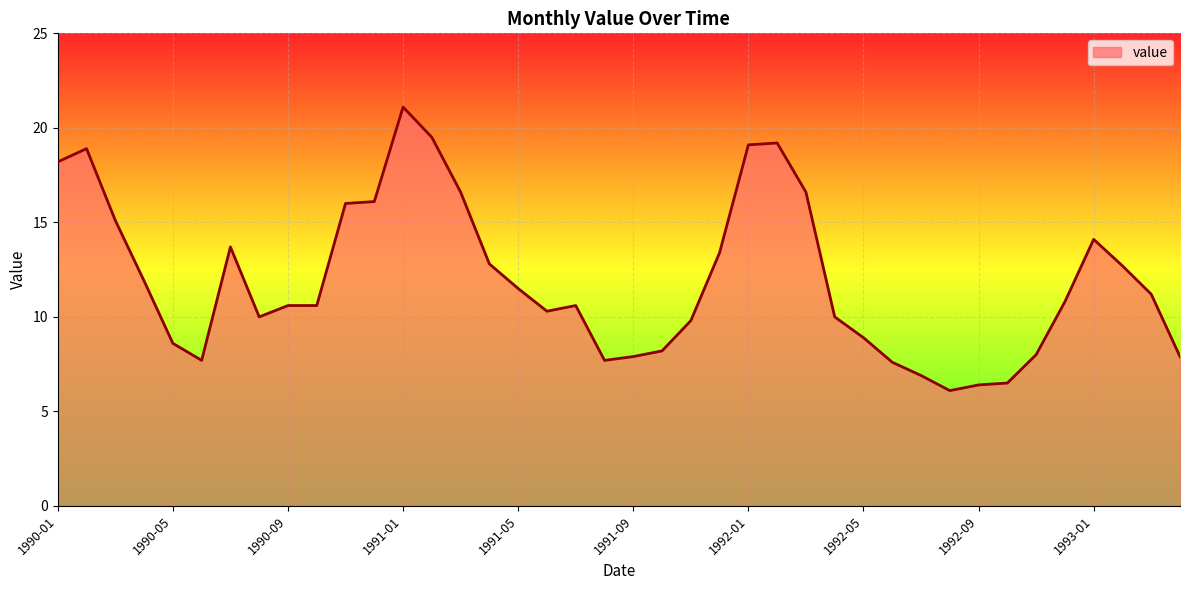

What is the difference between the maximum and minimum values?

15.0